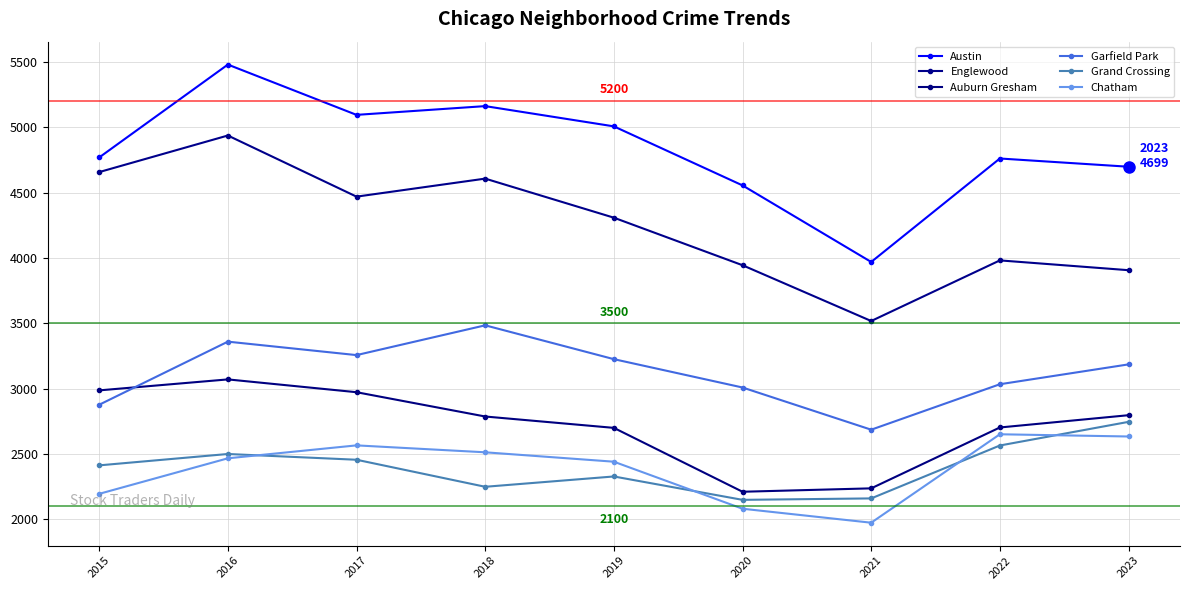

What is the value of the Chatham point at the 9th from the left?

2634